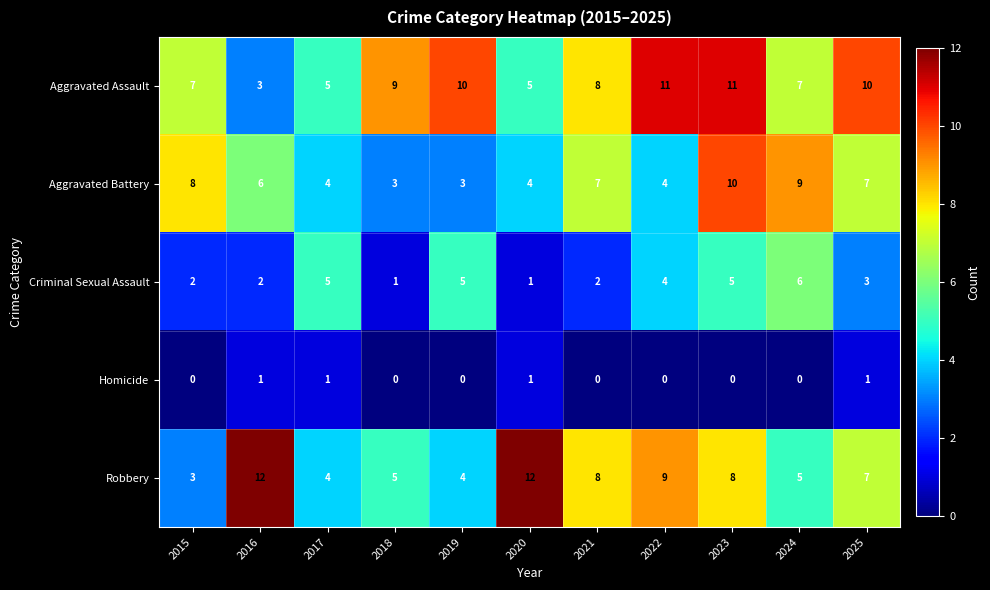

Count the number of data series in this chart.

5